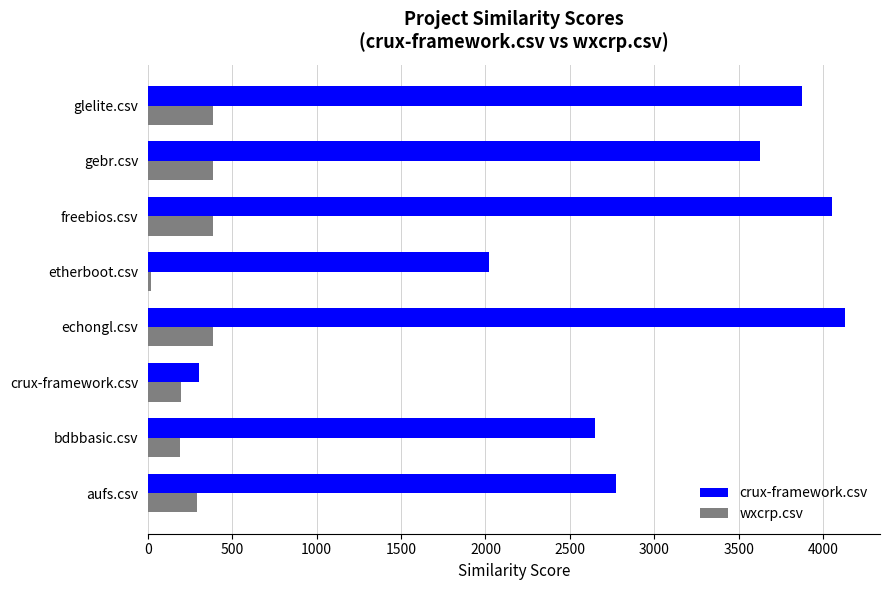

What are all the series names shown in the legend?

crux-framework.csv, wxcrp.csv